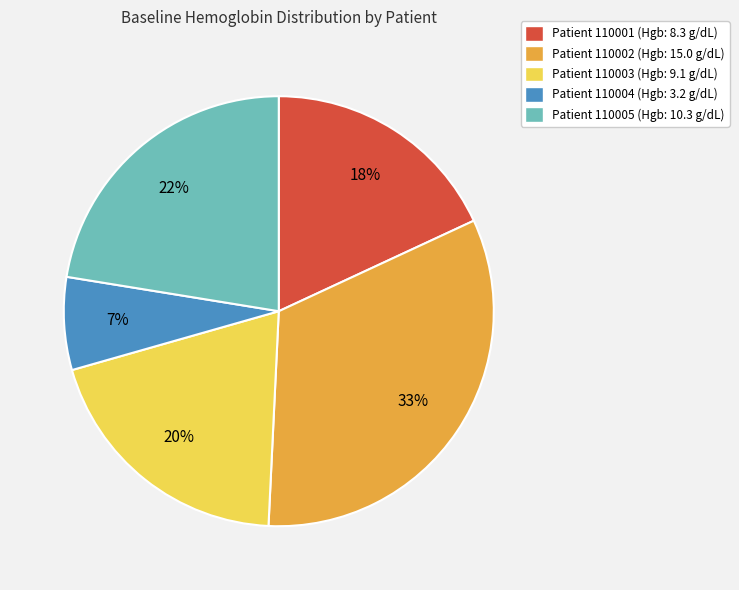

Combined, do Patient 110001 (Hgb: 8.3 g/dL) and Patient 110003 (Hgb: 9.1 g/dL) account for over 50%?

No